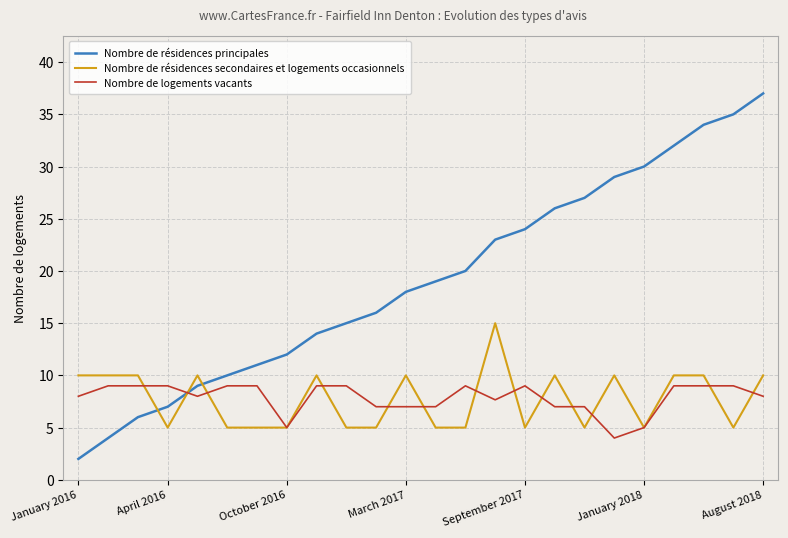

How many intersections are there between Nombre de résidences principales and Nombre de résidences secondaires et logements occasionnels?

3